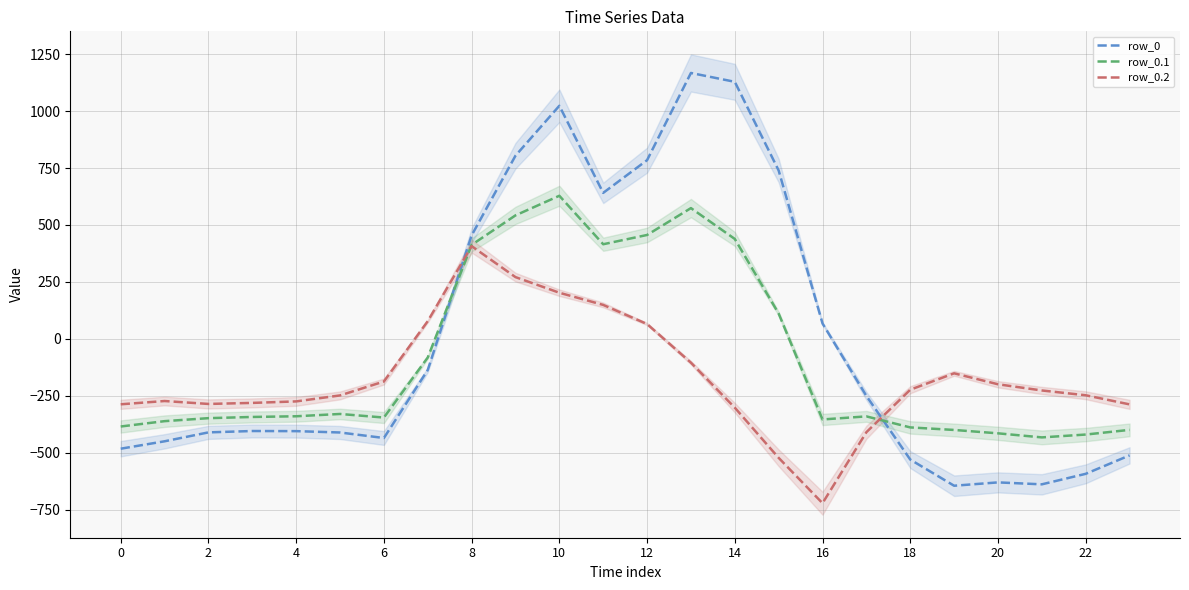

What are all the series names shown in the legend?

row_0, row_0.1, row_0.2